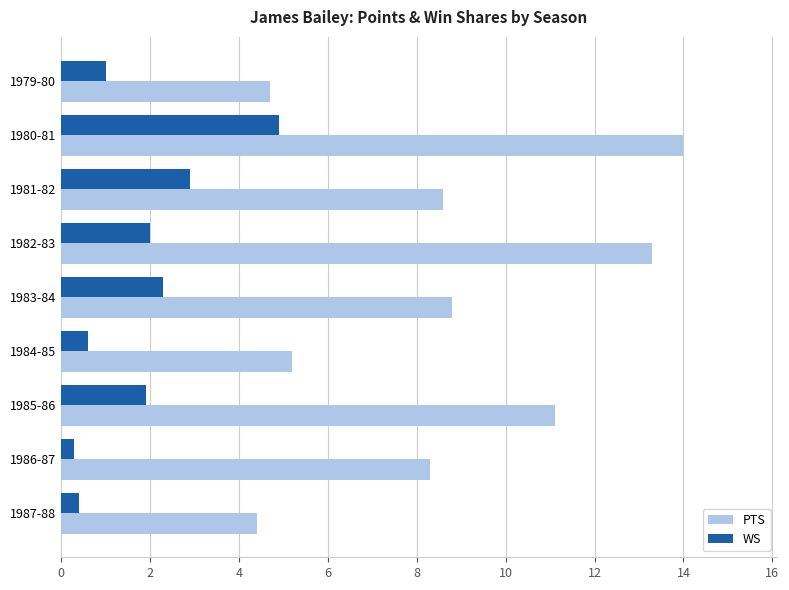

Between 1979-80 and 1983-84, which series saw the biggest shift?

PTS